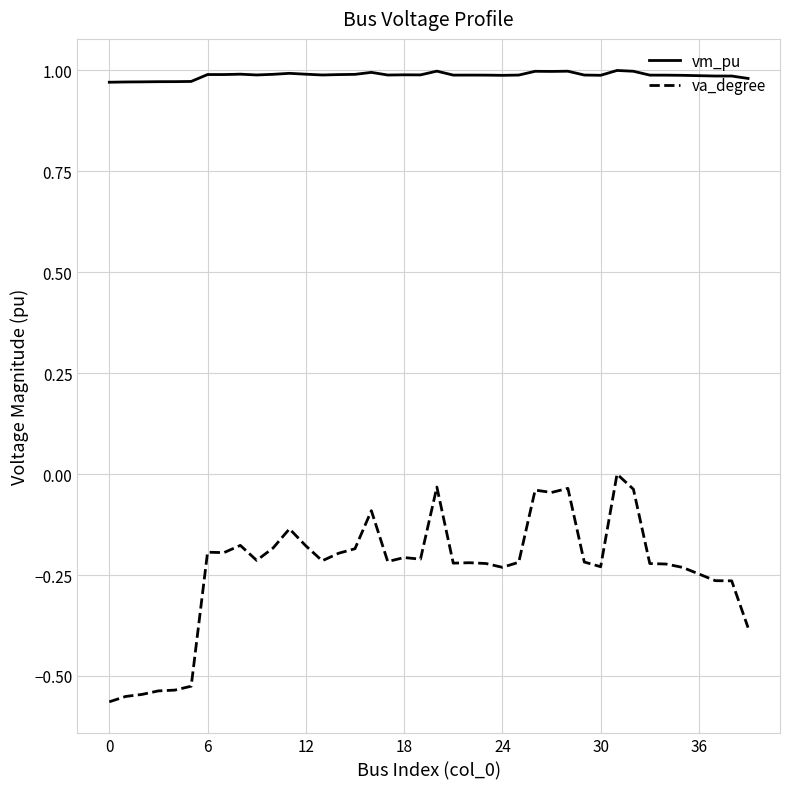

What is the sum of all va_degree values?

-9.4